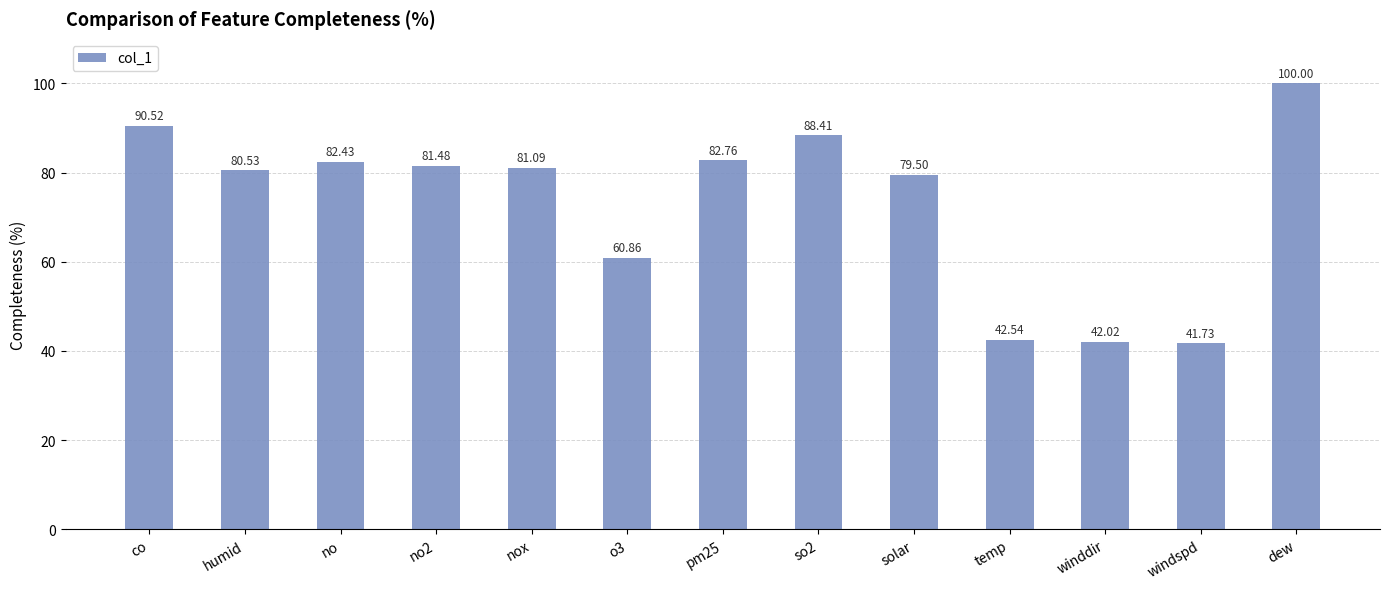

The chart shows a value of 71.5 at windspd. True or false?

False